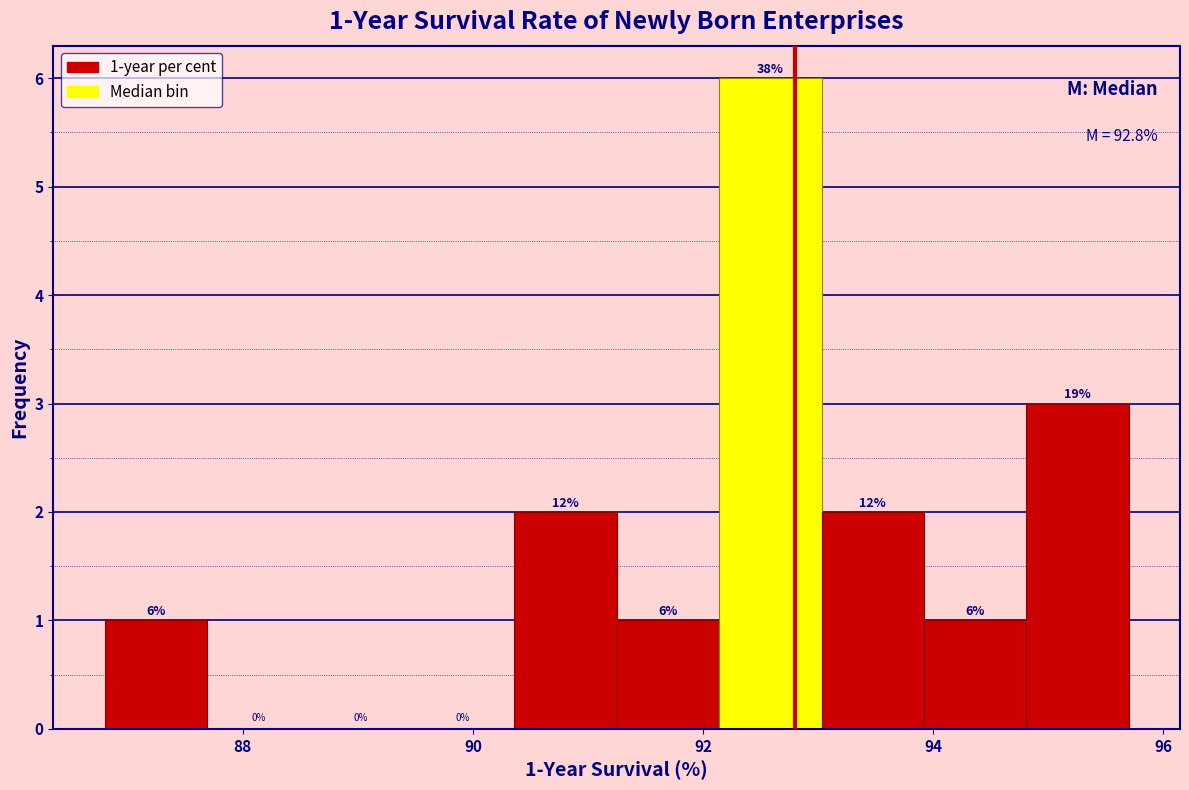

Over which range of the x-axis is the bar tallest?

92.2 to 93.0